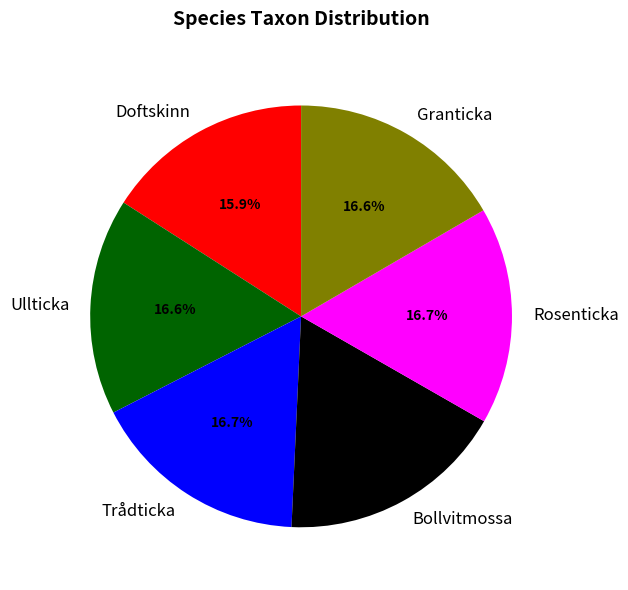

To the nearest percent, what percentage of the pie is Doftskinn?

16%